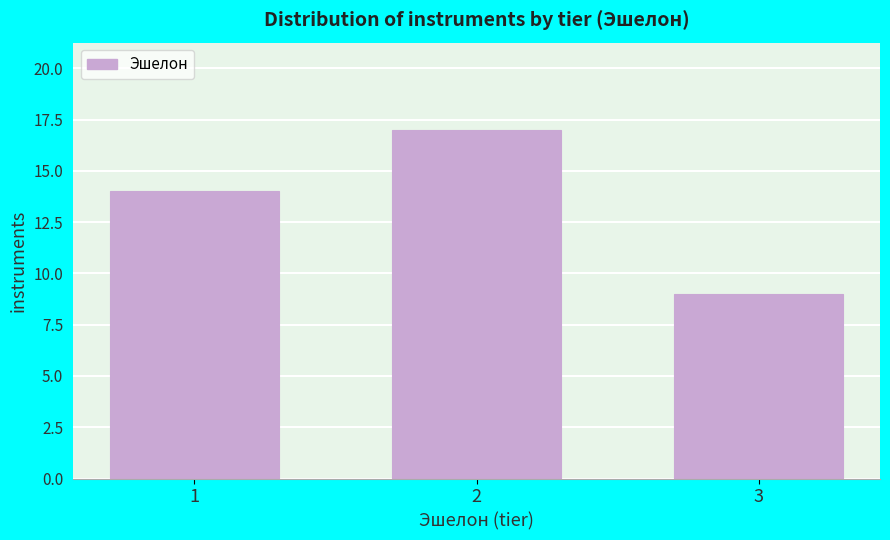

Reading left to right, extract all data points from this chart.

14	17	9